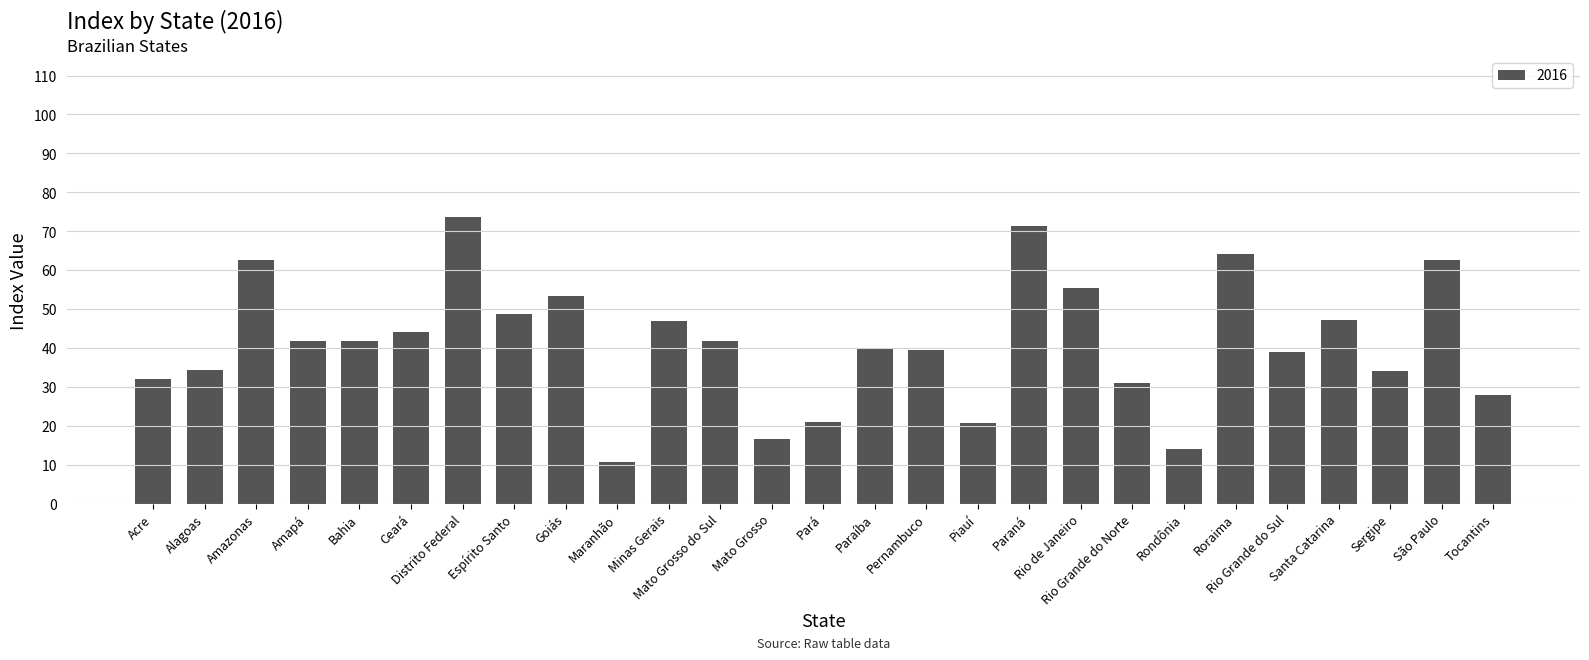

What is the difference between the values at Roraima and Mato Grosso?

47.5